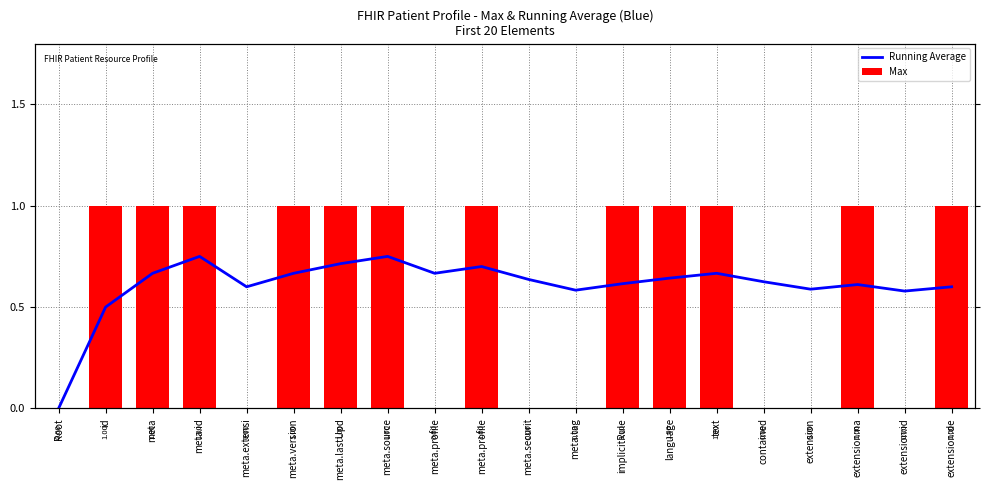

At which label does Running Average reach its minimum?

Root